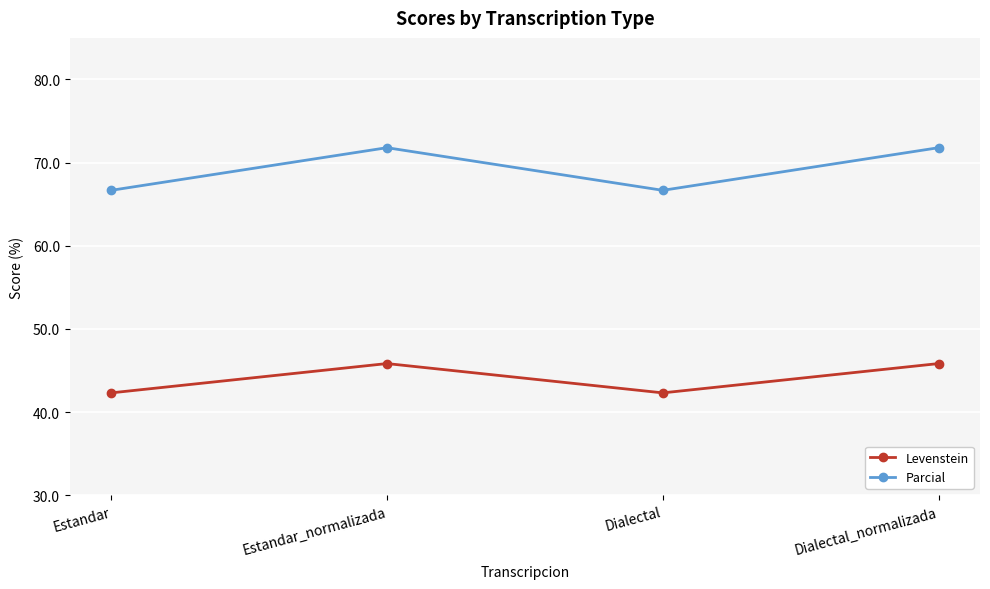

How many Parcial values are between 66 and 71?

2